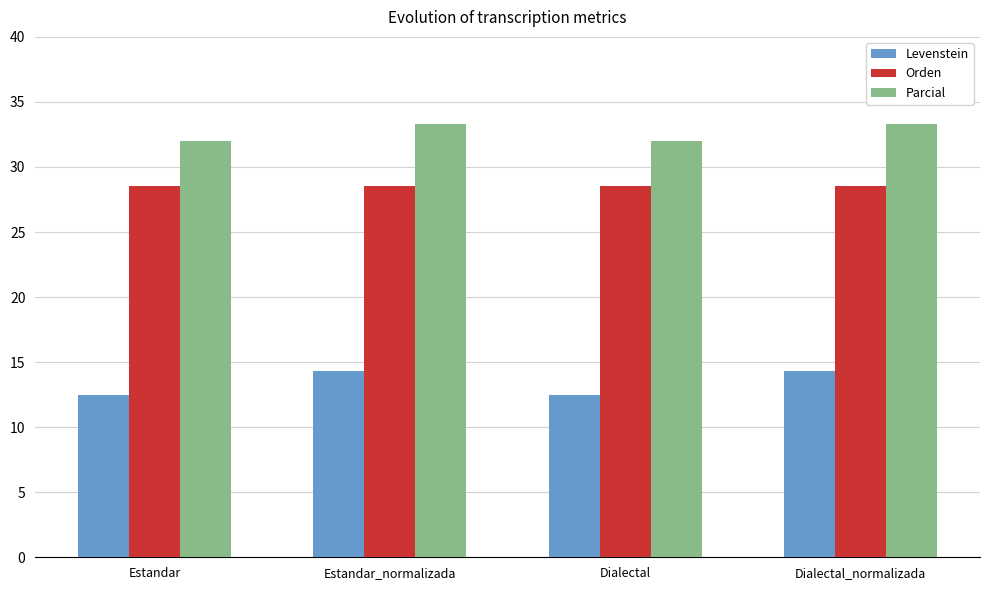

What value does the Orden series have at Estandar_normalizada?

28.6